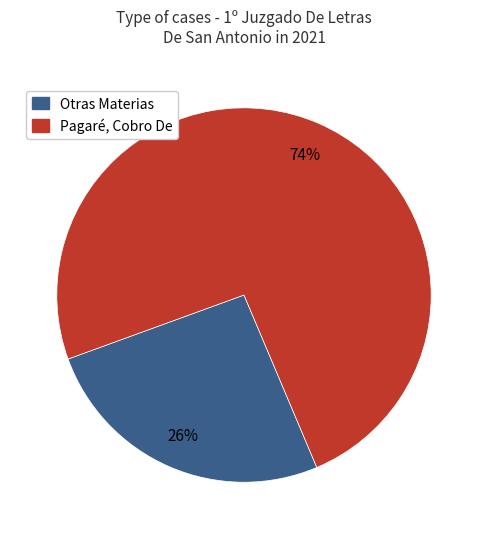

To the nearest percent, what is the difference between the largest and smallest slice percentages?

48%